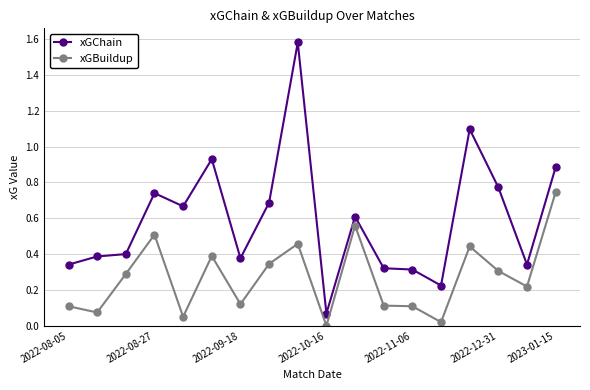

List the series in order of their overall mean, highest first.

xGChain, xGBuildup